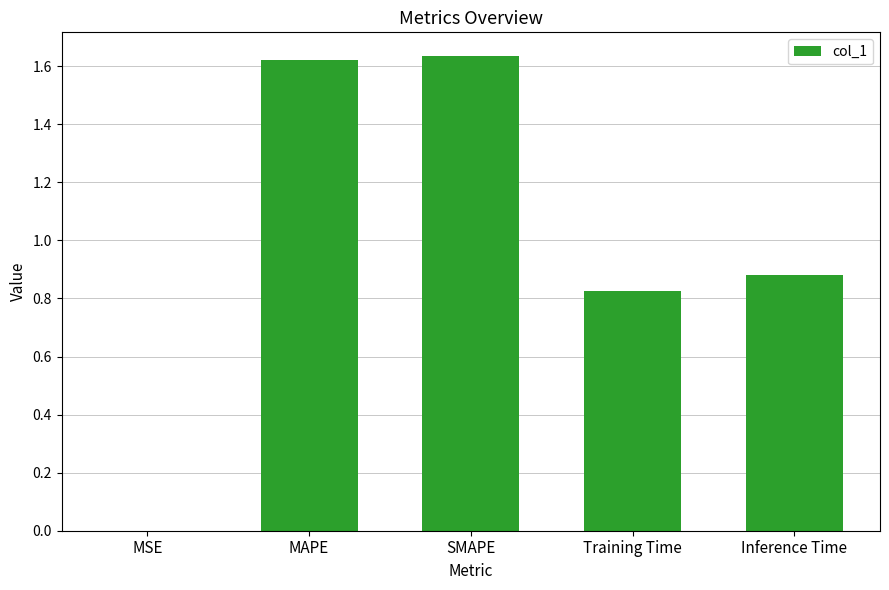

Approximately how many times larger is the value at SMAPE compared to MAPE?

1.0